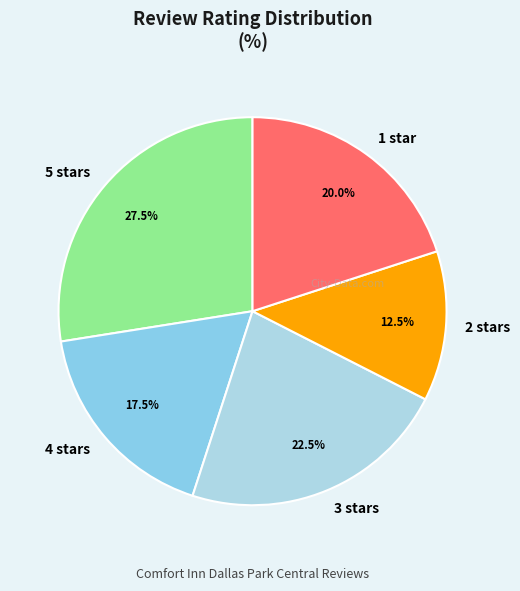

How many slices are in this pie chart?

5